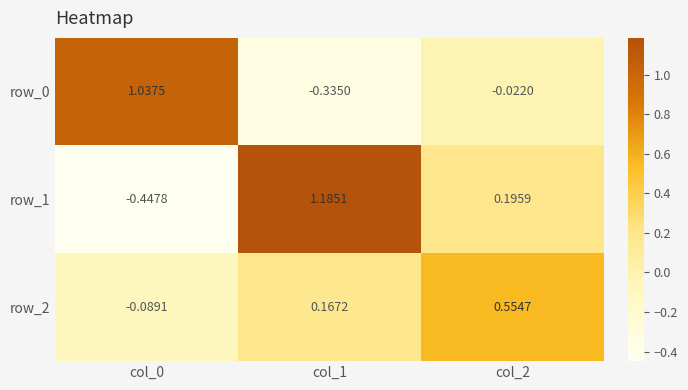

Which category has the highest value in the row_0 series?

col_0